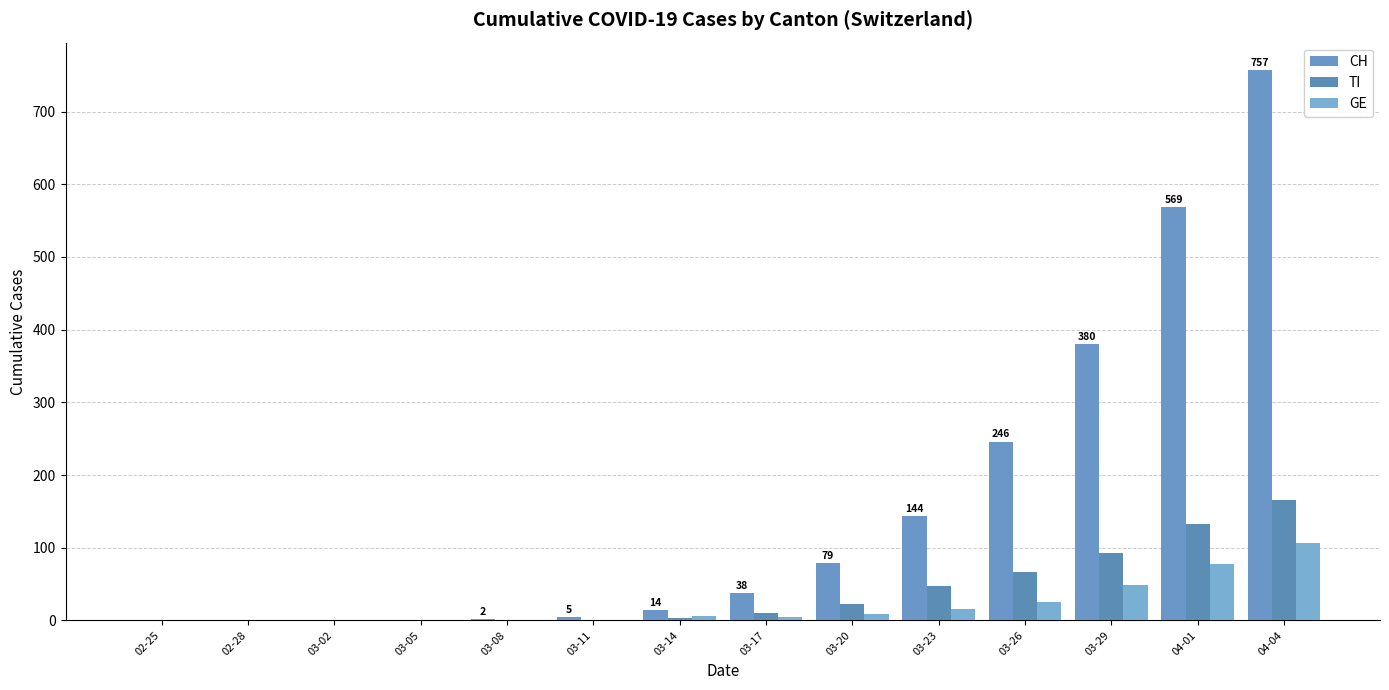

Does the chart contain stacked bars?

No